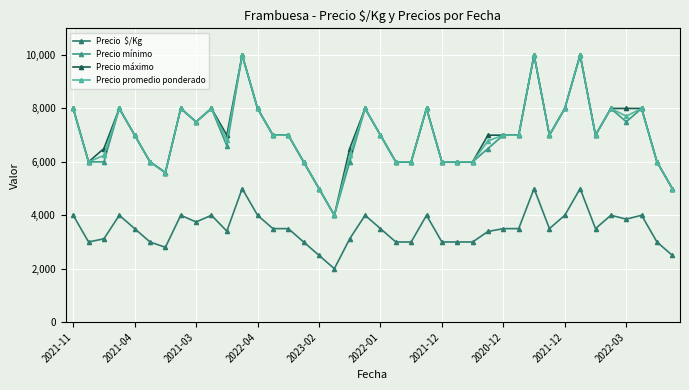

Does the chart have visible grid lines?

Yes